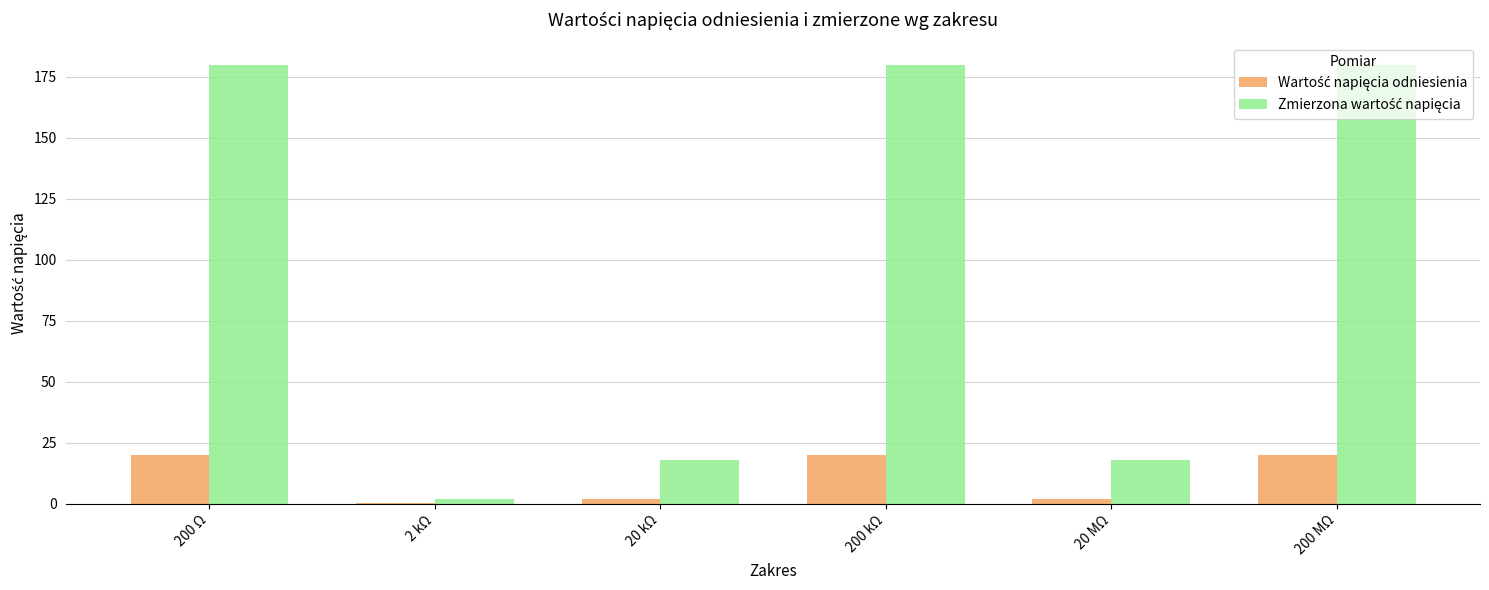

What is the total value across all series at 200 Ω?

200.0